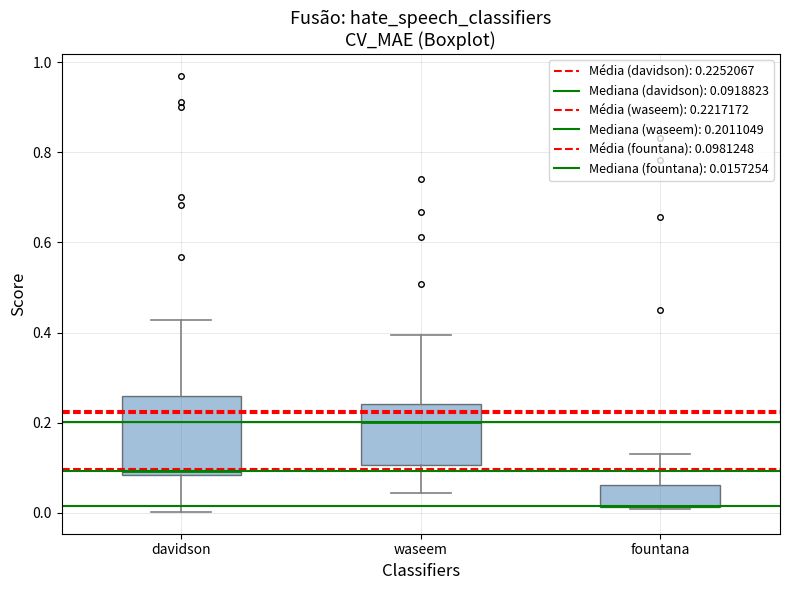

Reading left to right, read every box against the y-axis: the position of its median line, the range the box covers, and the ends of its whiskers. The values are not printed on the chart, so give them approximately, as read against the axis.

davidson: median 0.10, box 0.08 to 0.26, whiskers 0.00 to 0.42
waseem: median 0.20, box 0.10 to 0.24, whiskers 0.04 to 0.40
fountana: median 0.02 (drawn on the box's lower edge), box 0.02 to 0.06, whiskers 0.00 to 0.12